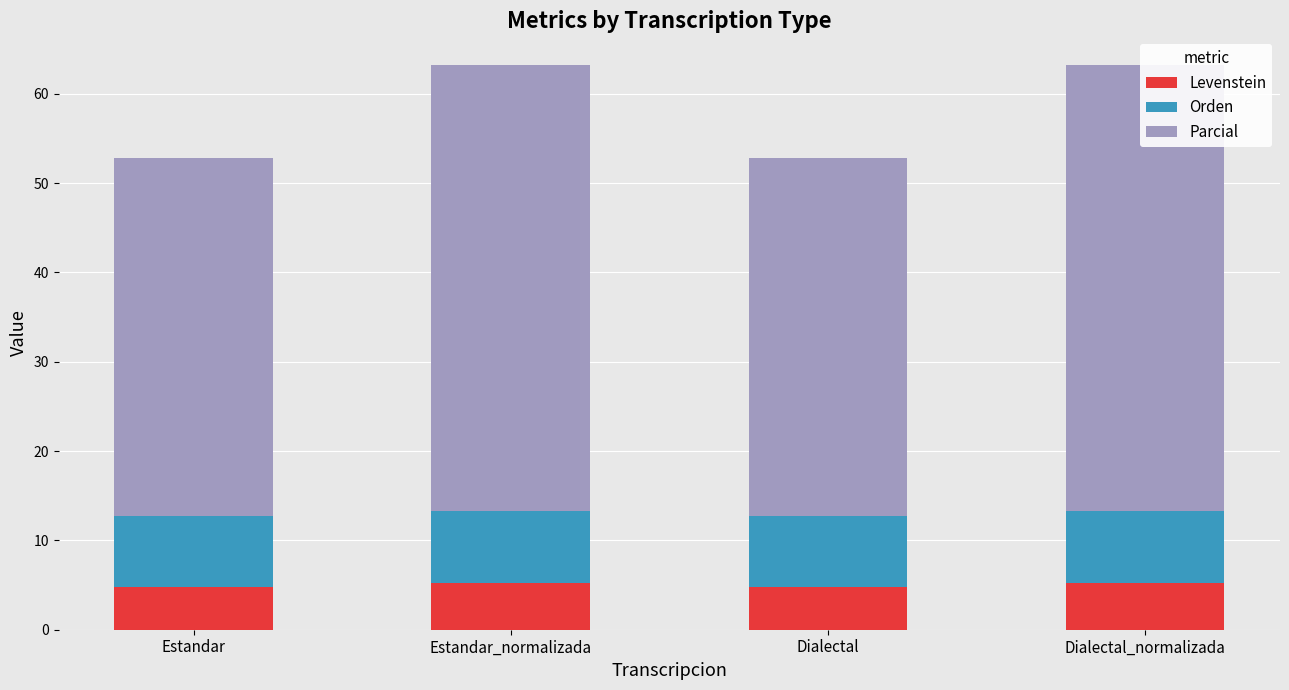

Is the value of Parcial at Estandar_normalizada greater than the value of Levenstein at Dialectal_normalizada?

Yes